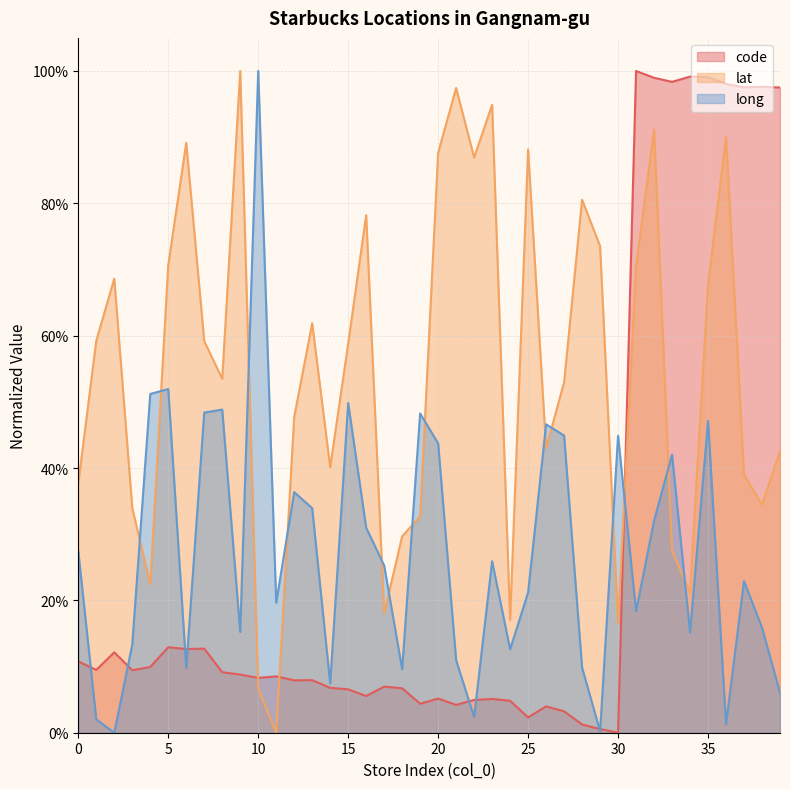

The value of long at 1 is 0.0. True or false?

False